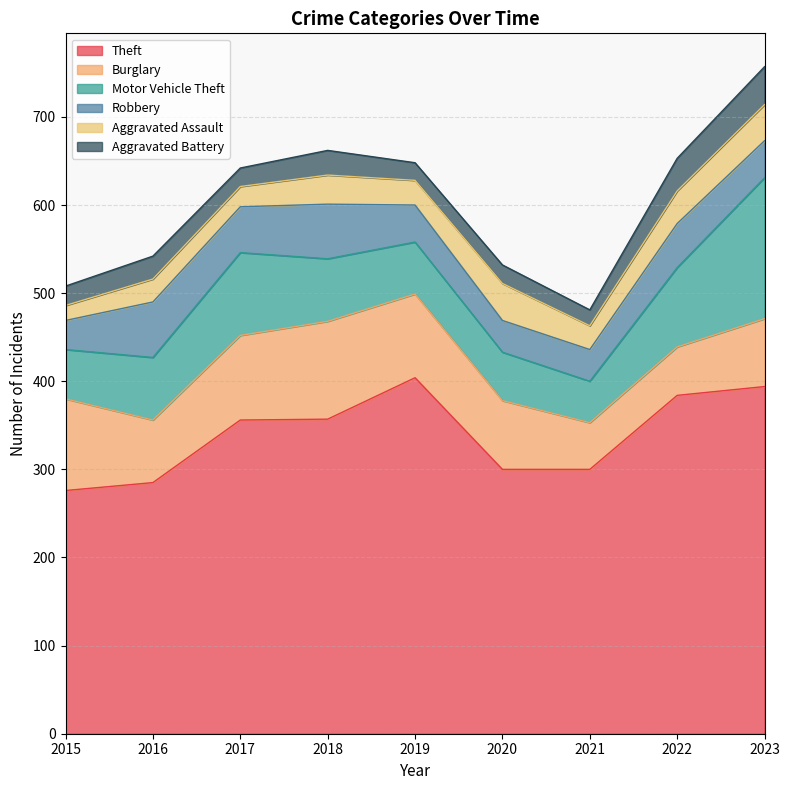

Where is Aggravated Battery nearest to the value 30?

2018